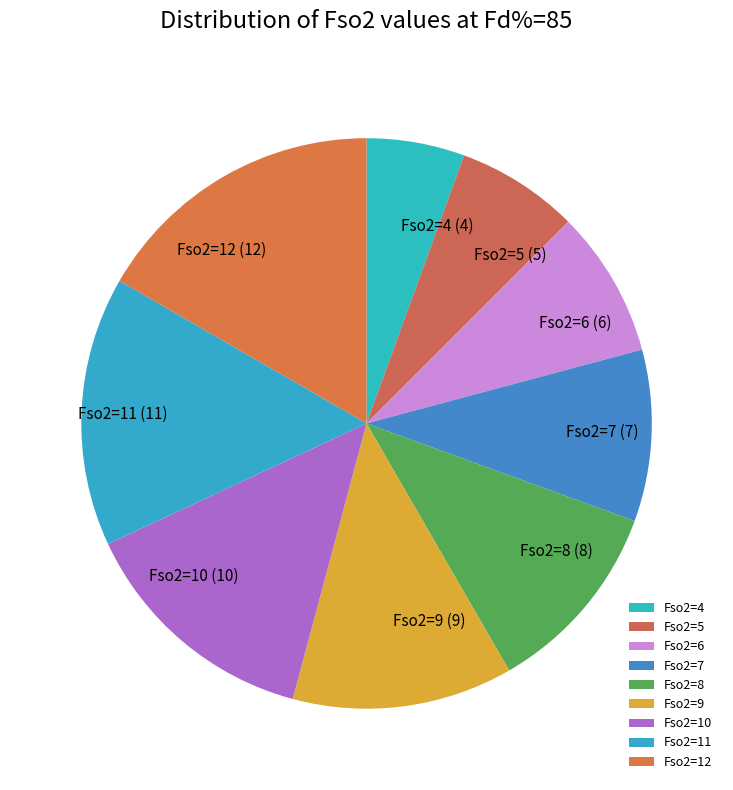

Is the sum of Fso2=11 and Fso2=6 greater than half?

No